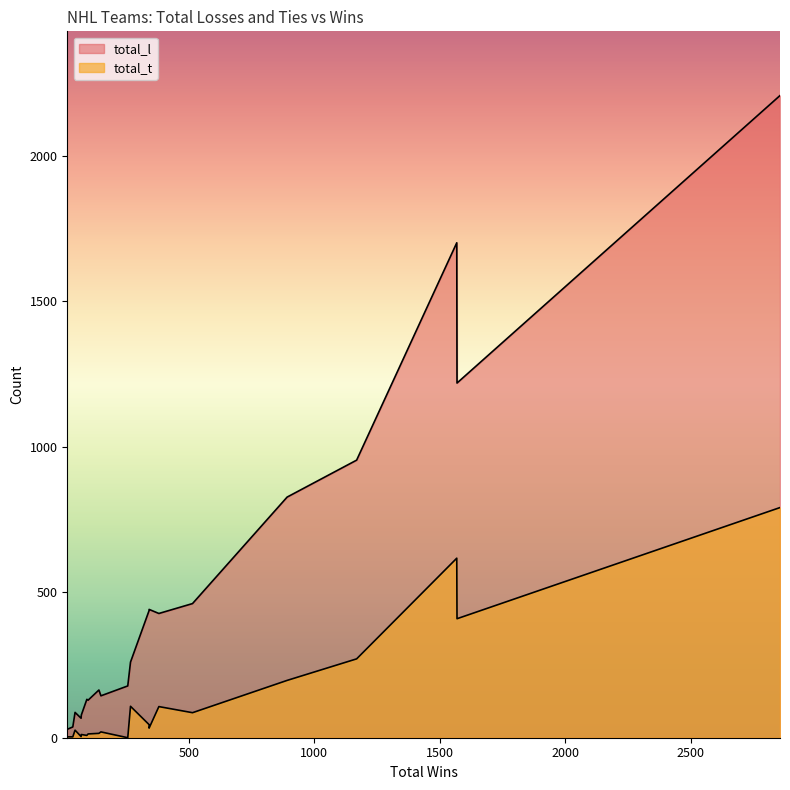

How many interior local valleys does the total_t series have?

6